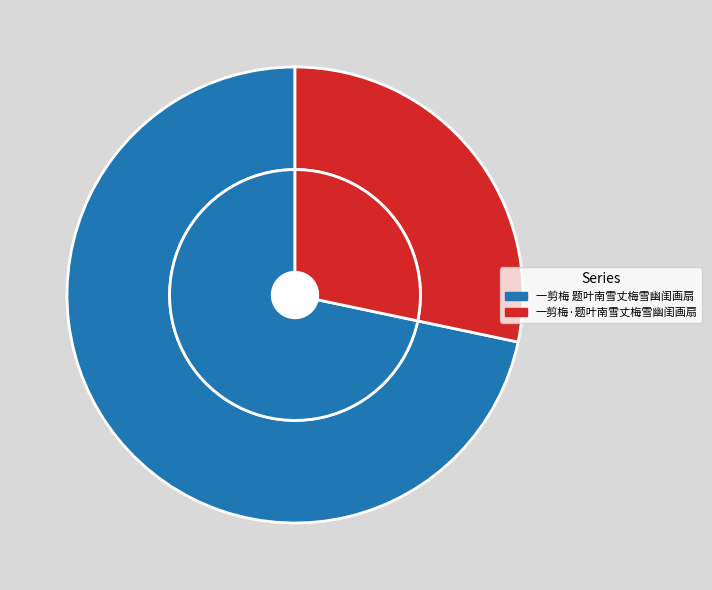

What is the change in value from 一剪梅 题叶南雪丈梅雪幽闺画扇 to 一剪梅·题叶南雪丈梅雪幽闺画扇?

-510418